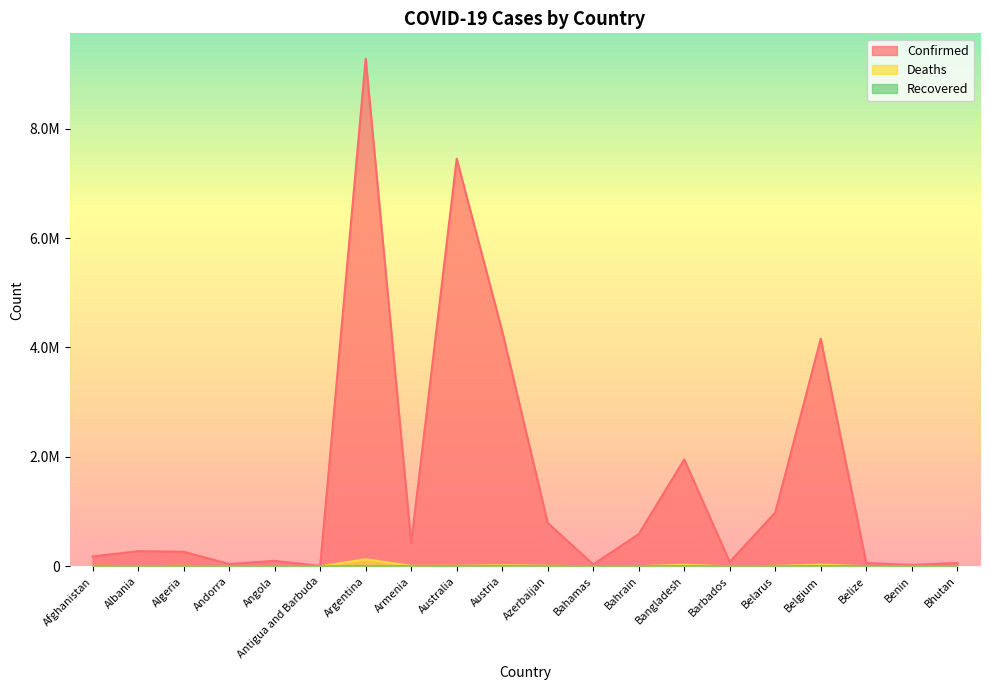

True or false: Confirmed has a value of 982867 at Belarus.

True